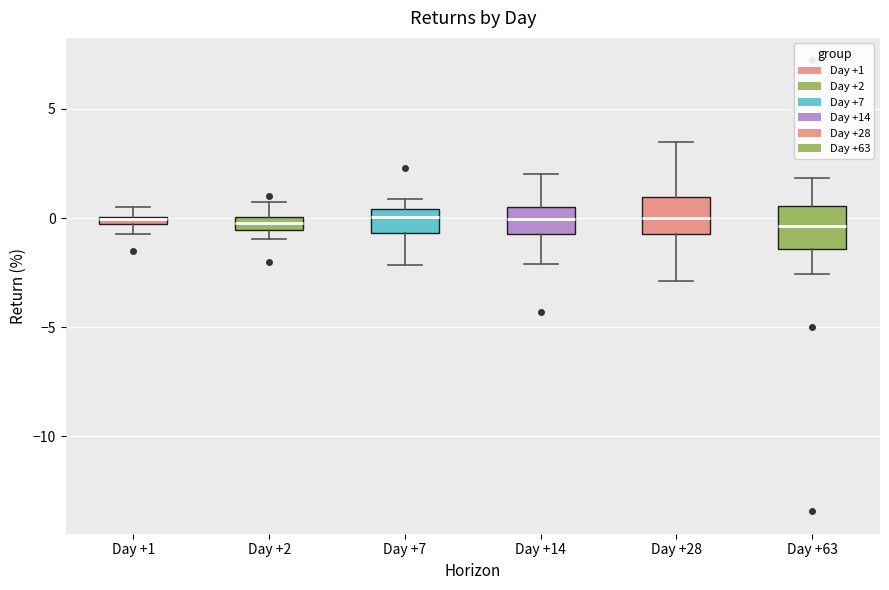

Where is the lower edge of the box for Day +1 on the y-axis? The values are not printed on the chart, so give them approximately, as read against the axis.

-0.5